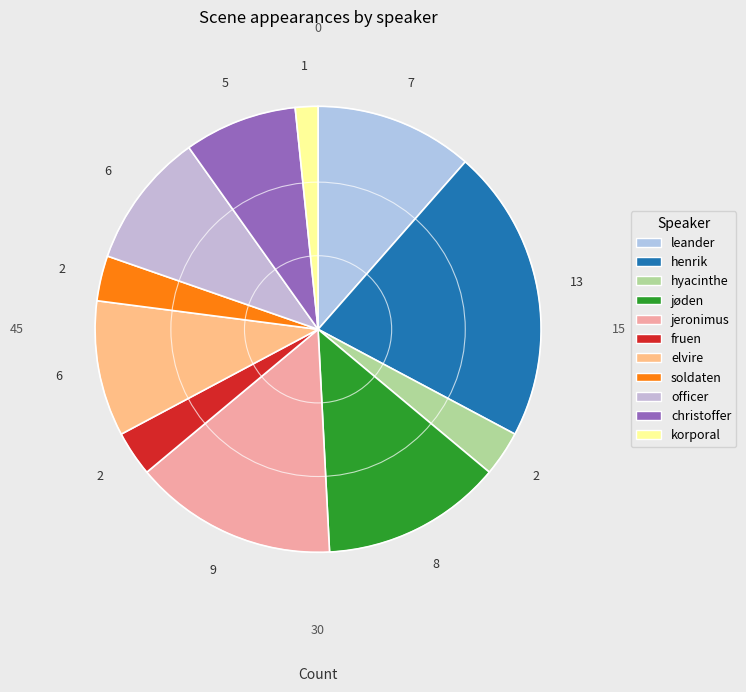

How many segments does this pie chart have?

11